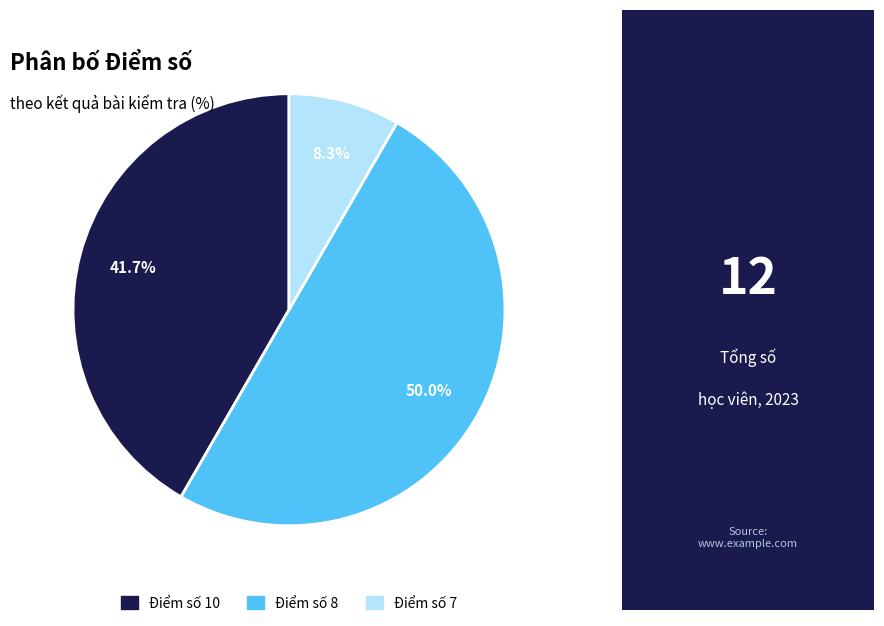

What portion of the pie excludes Điểm số 7?

91.7%